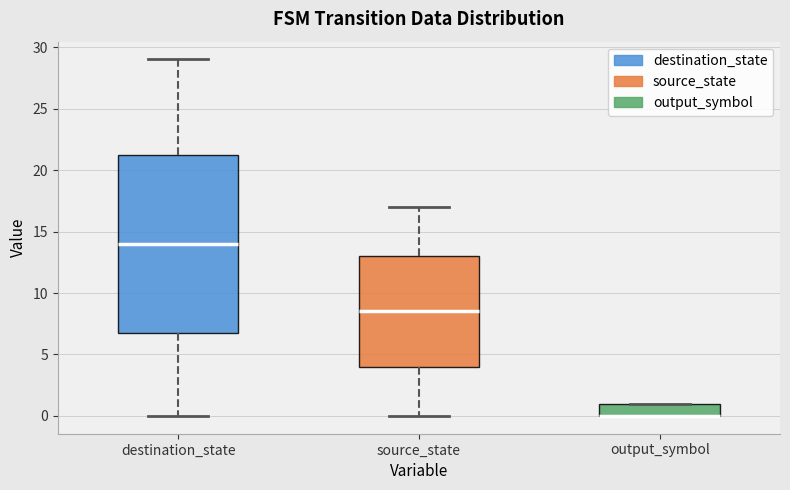

Reading left to right, transcribe this box plot: for each box, give where its median line is, the range the box spans, and where its two whiskers end, as read against the y-axis. The values are not printed on the chart, so give them approximately, as read against the axis.

destination_state: median 14.0, box 7.0 to 21.5, whiskers 0.0 to 29.0
source_state: median 8.5, box 4.0 to 13.0, whiskers 0.0 to 17.0
output_symbol: median 0.0 (drawn on the box's lower edge), box 0.0 to 1.0, whiskers 0.0 to 1.0